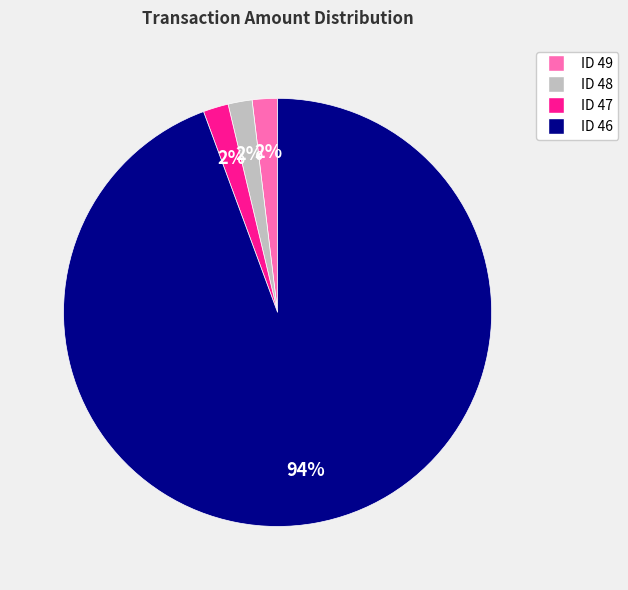

Which slice is the largest?

ID 46